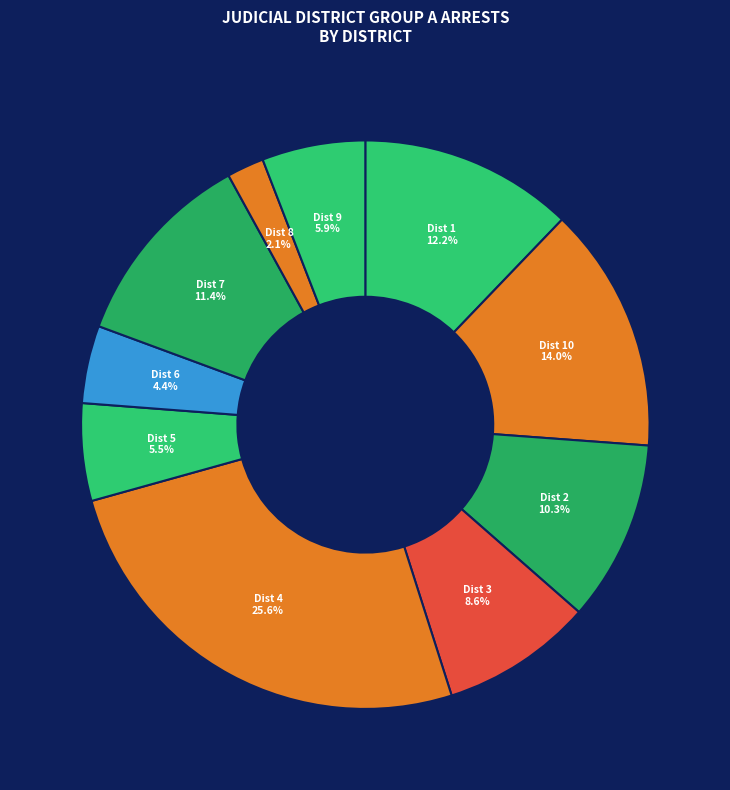

To the nearest percent, what is the difference between the largest and smallest slice percentages?

23%